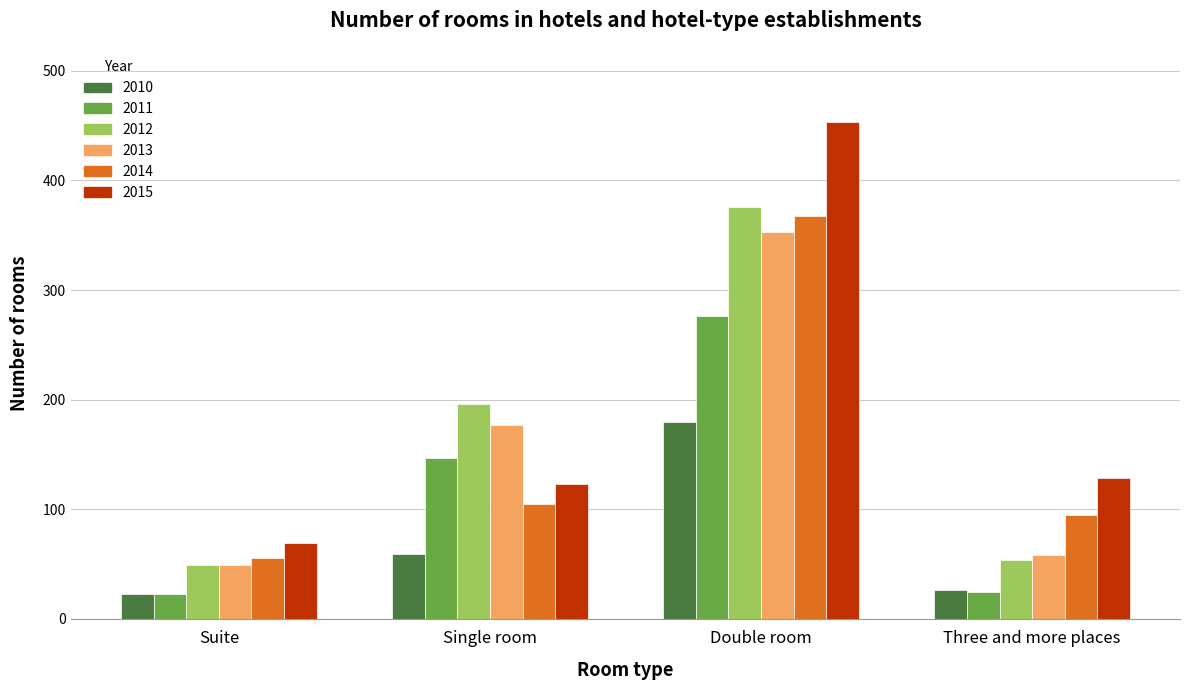

Which series has the largest range (max minus min)?

2015